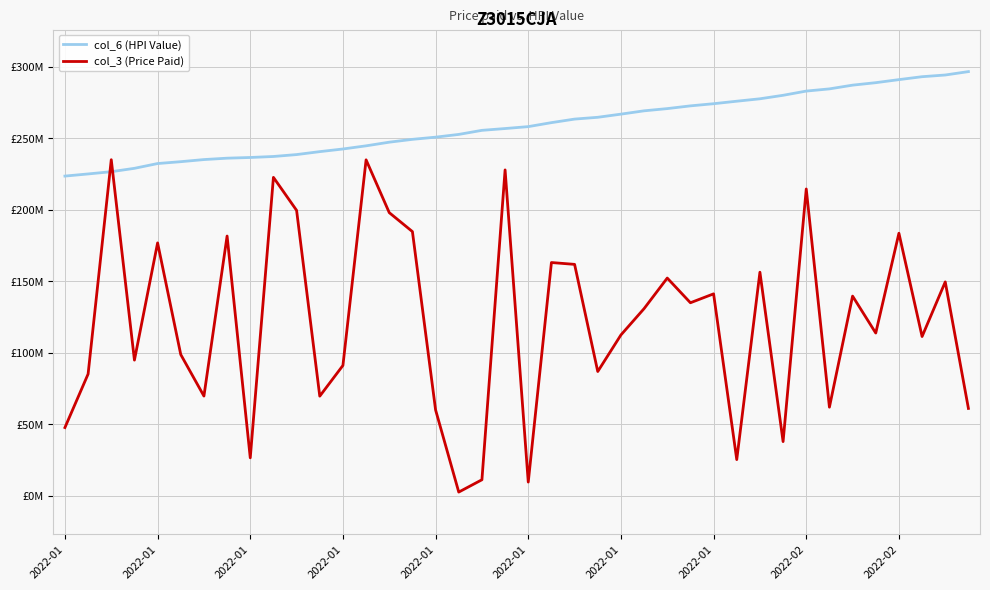

Which series has the largest total across all categories?

col_6 (HPI Value)